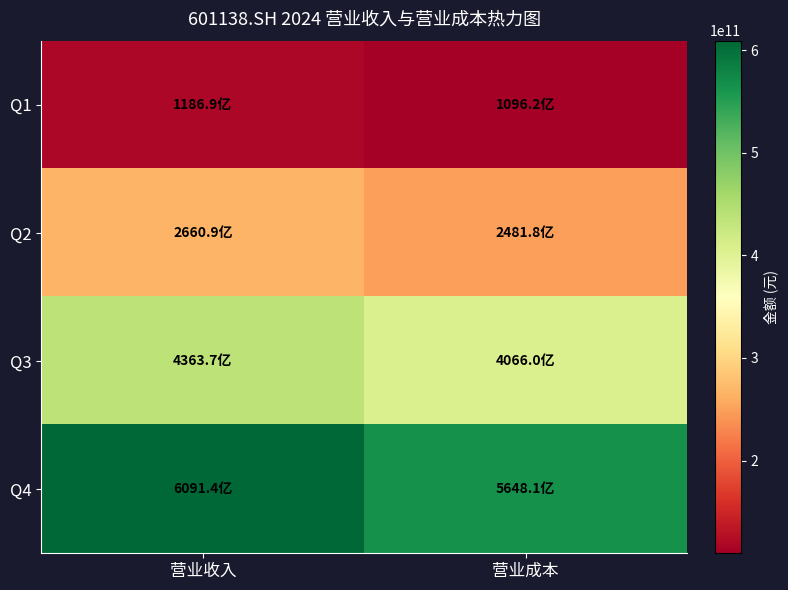

What is the maximum value shown in the chart?

609135428000